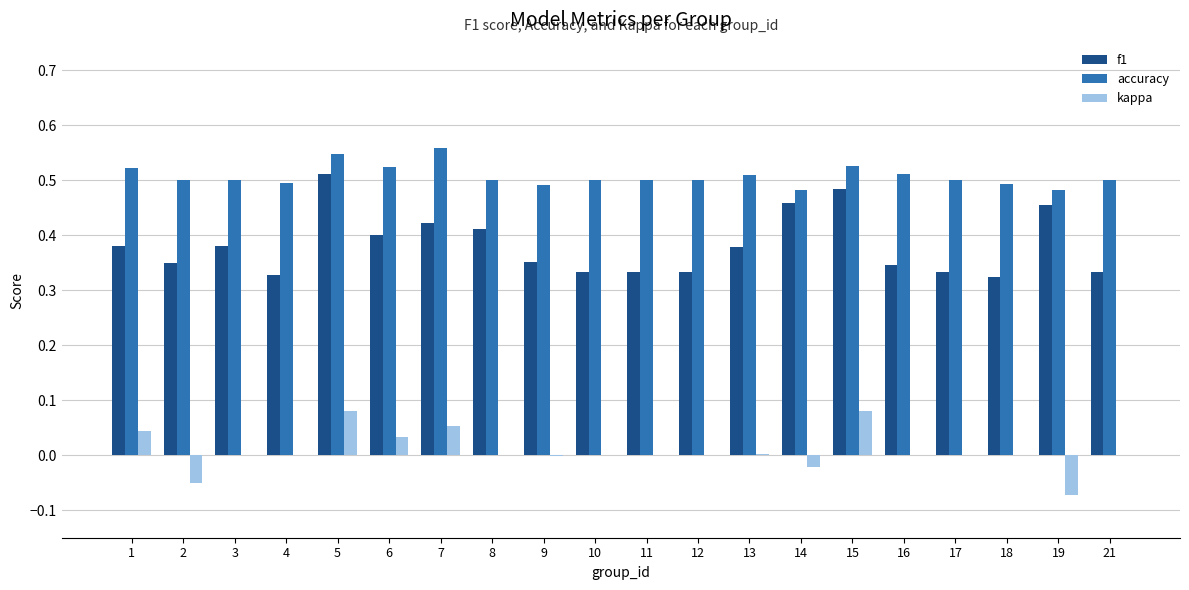

Where does the kappa series first go above 0?

1